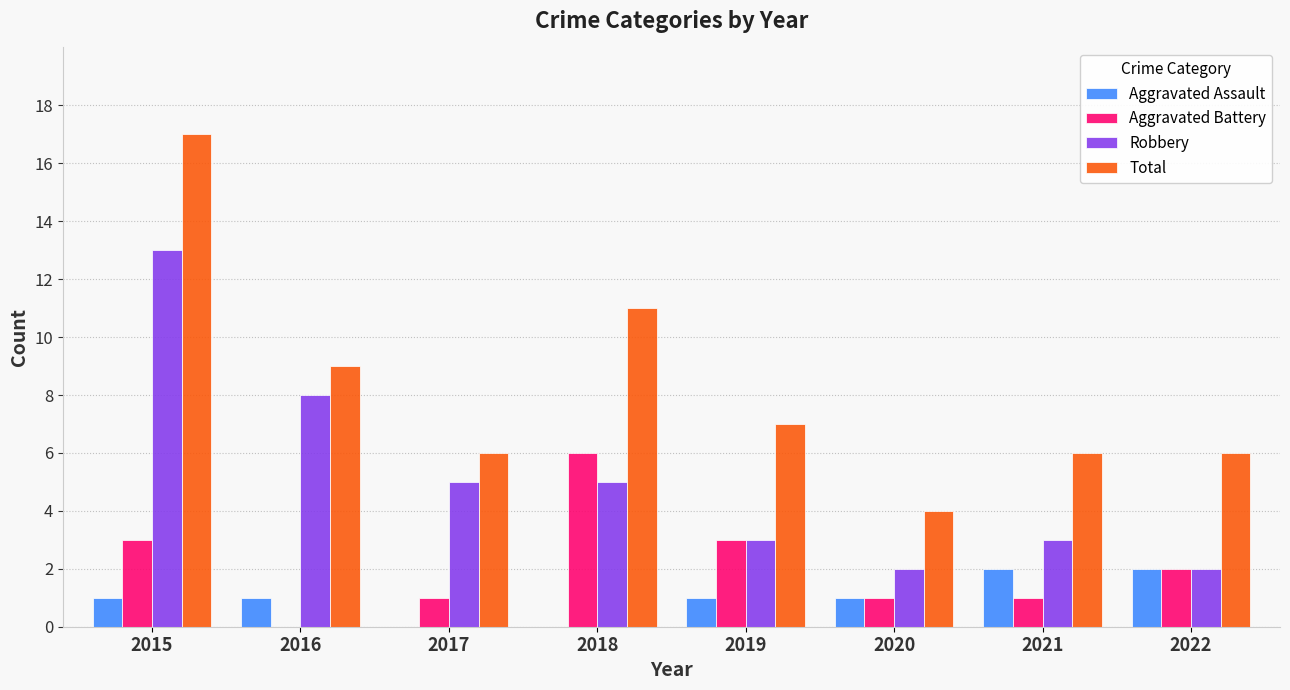

What is the sum of all Aggravated Battery values?

17